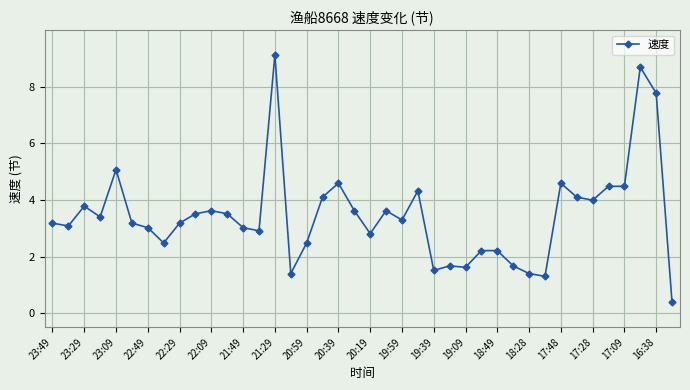

What is the value of the 27th point from the left?

1.6